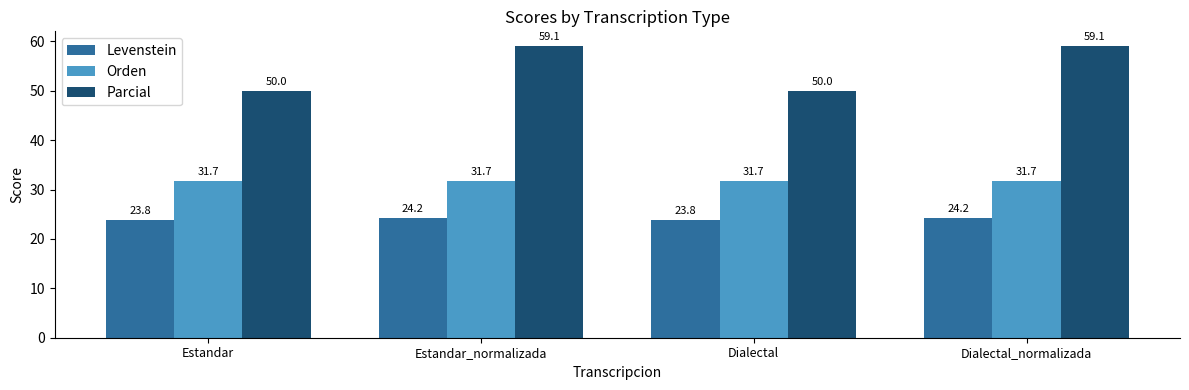

List the series in order of their peak value, highest first.

Parcial, Orden, Levenstein